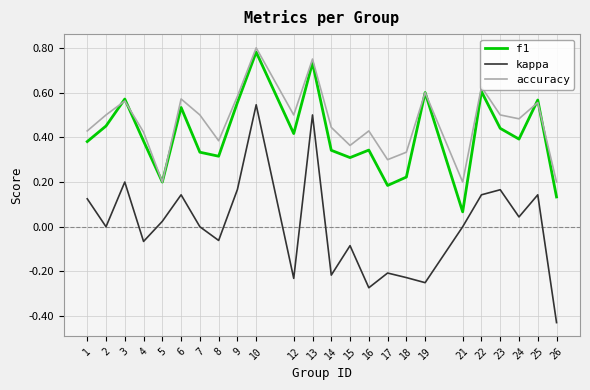

What is the sum of all accuracy values?

11.2